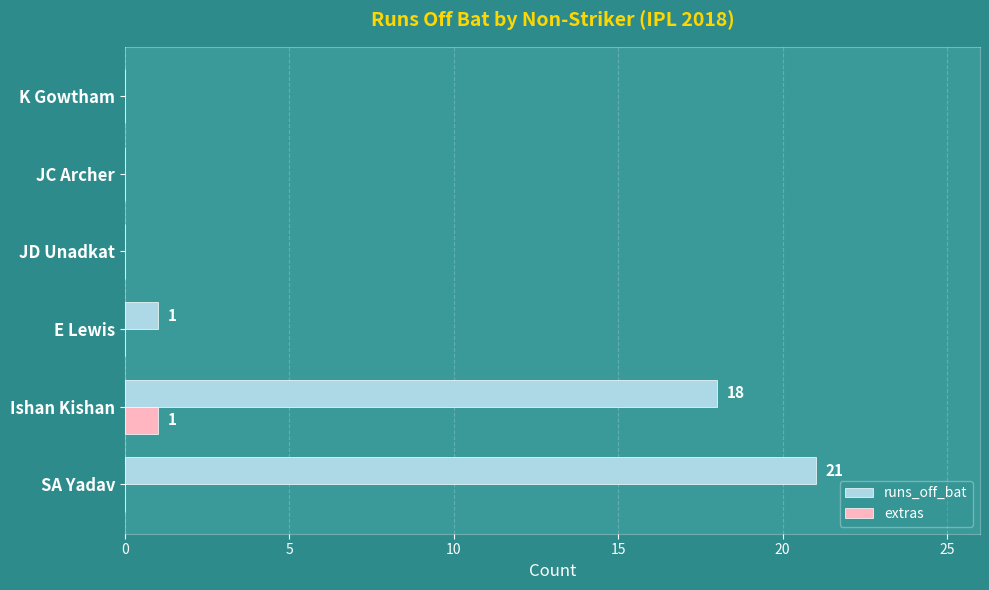

At which label is runs_off_bat closest to 10?

Ishan Kishan